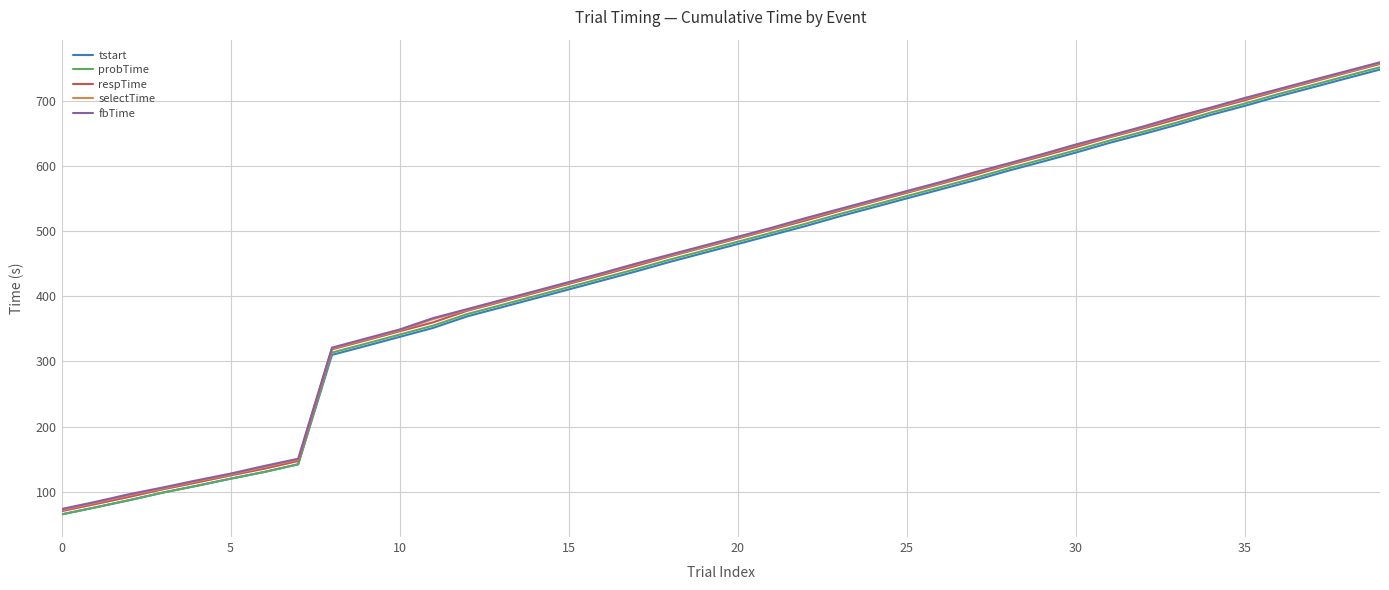

What is the maximum value shown in the chart?

759.7